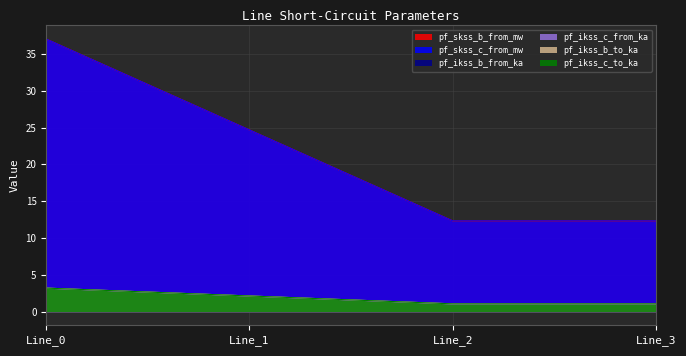

True or false: pf_skss_c_from_mw has more than 2 interior local peaks.

False